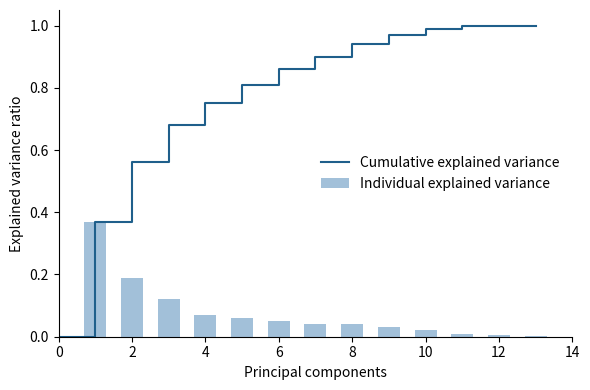

List the labels in order of value, smallest first.

13, 12, 11, 10, 9, 7, 8, 6, 5, 4, 3, 2, 1